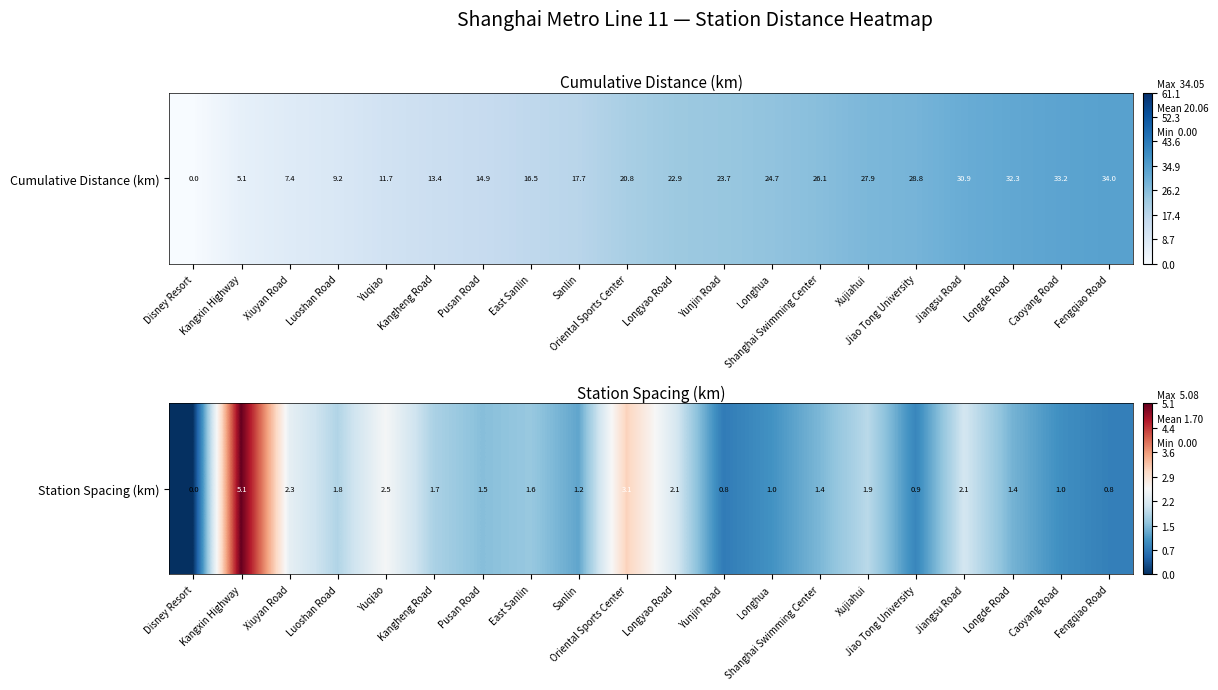

Is it true that the value at Longyao Road is 0.9?

False